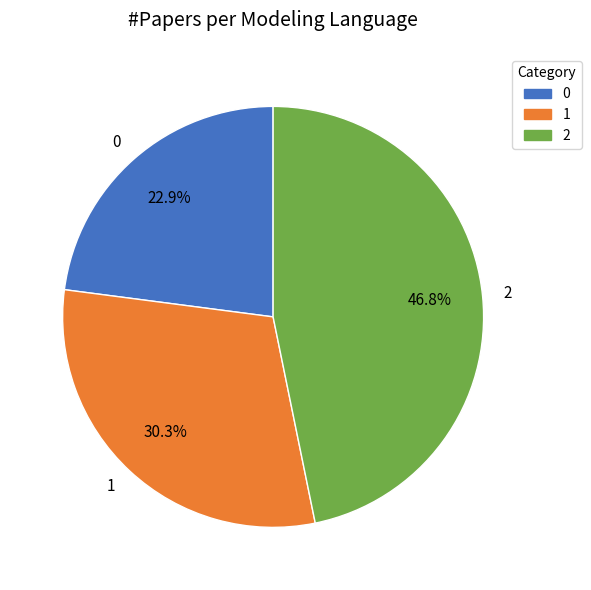

To the nearest percent, what is the difference between the 2 and 0 slice percentages?

24%